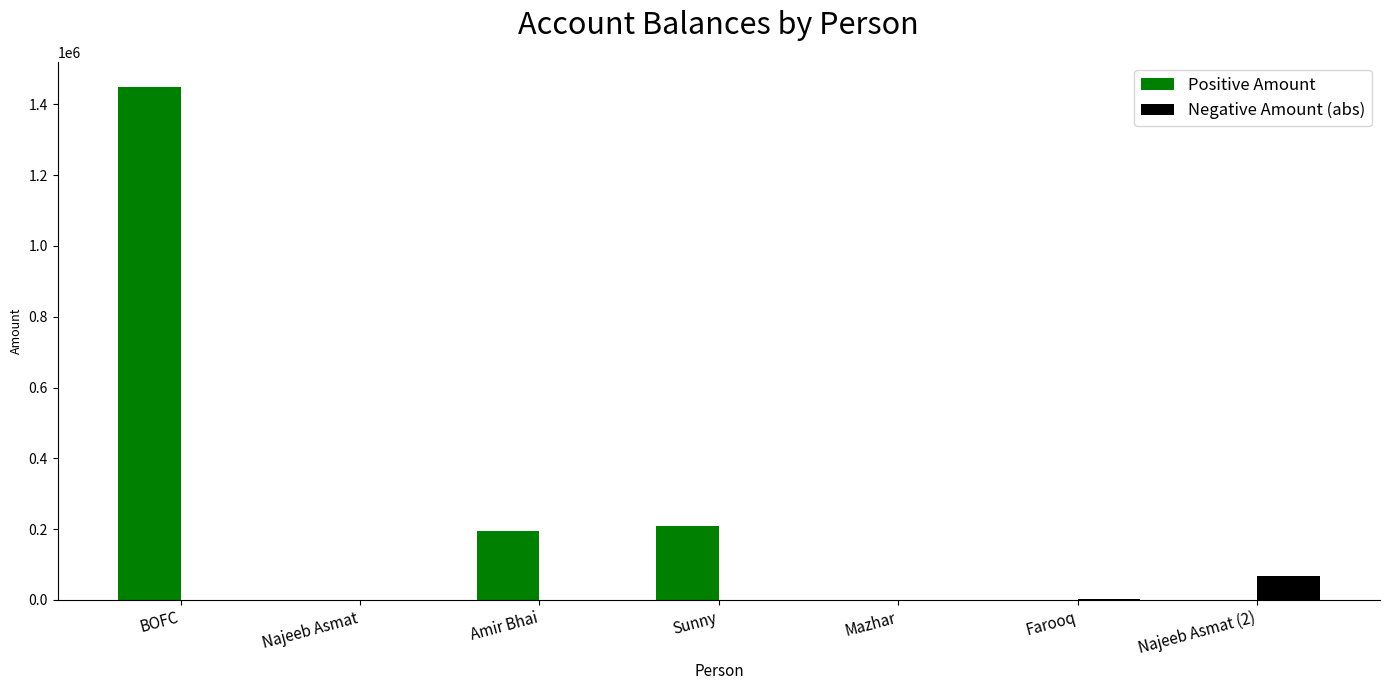

The value of Positive Amount at Farooq is 735318. True or false?

False